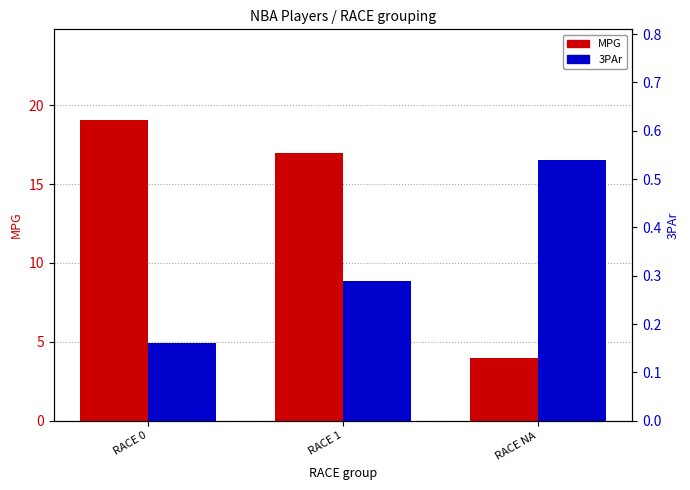

True or false: MPG has a value of 4.0 at RACE NA.

True